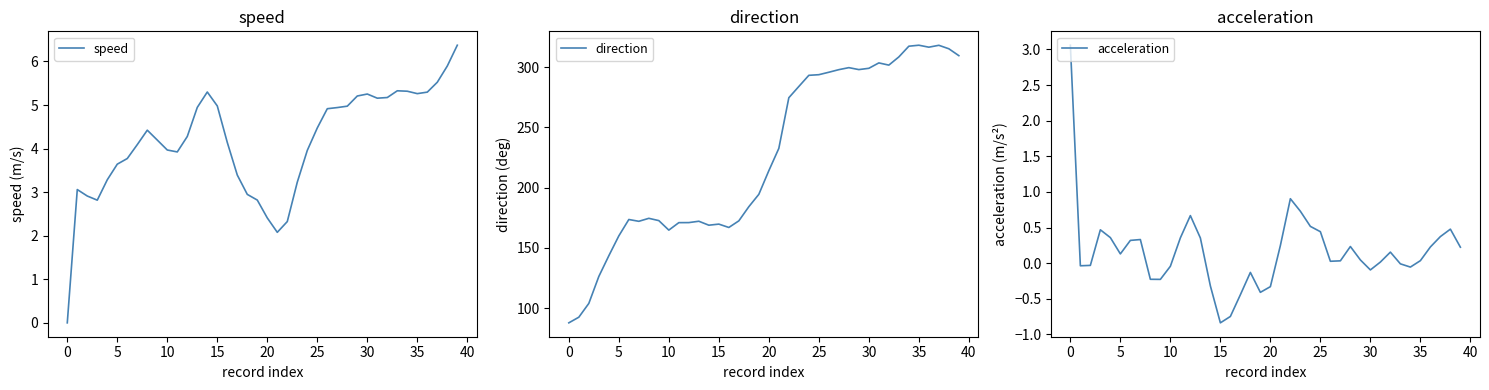

How many data points in acceleration are above 0?

25